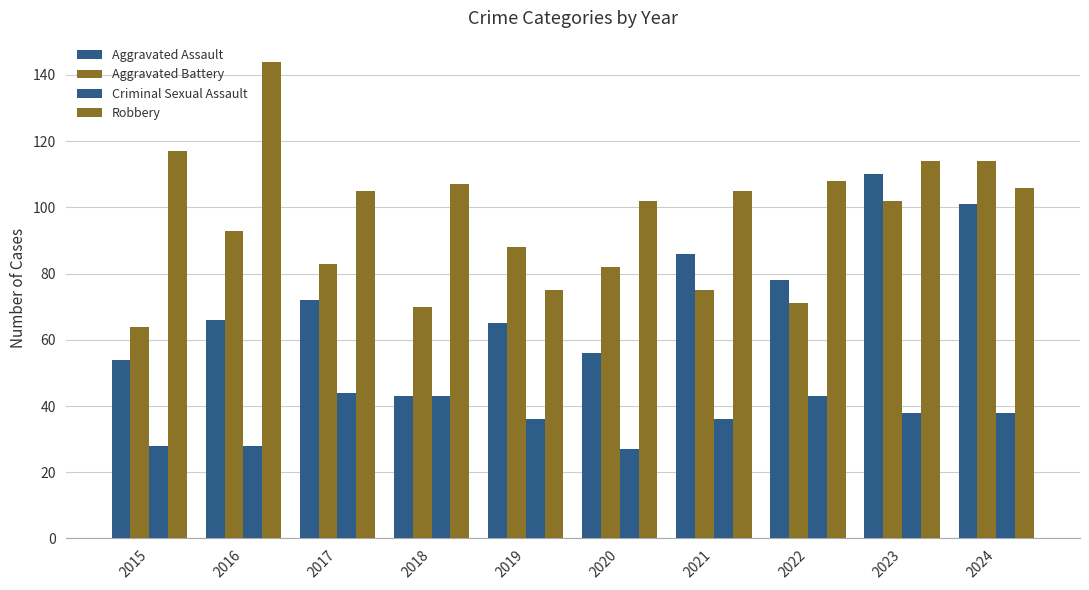

At which category does the chart reach its minimum across all series?

2020